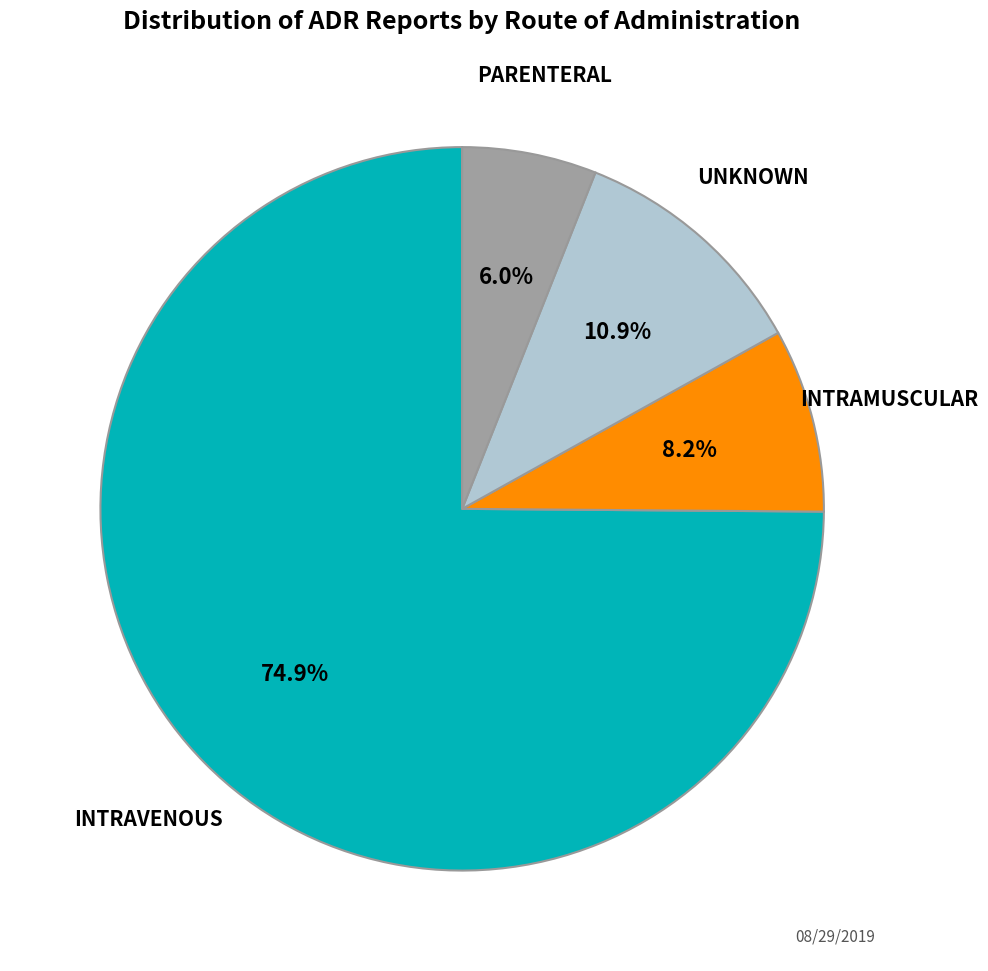

Does any single category account for the majority?

Yes